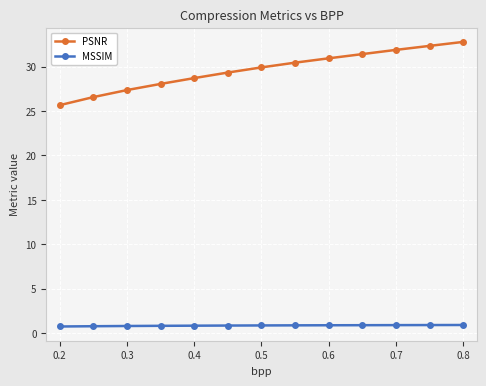

What is the greatest value displayed?

32.8